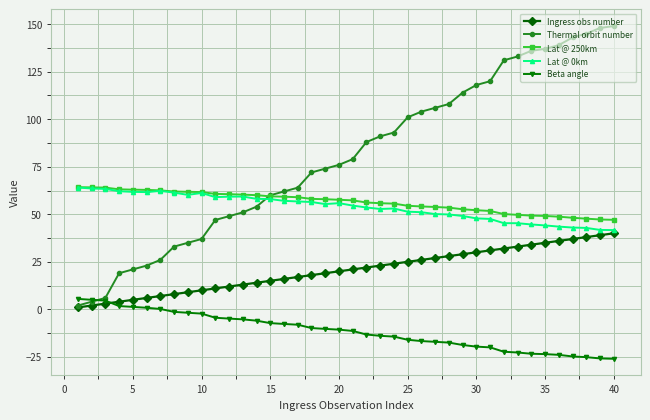

How many data points does each series have?

40